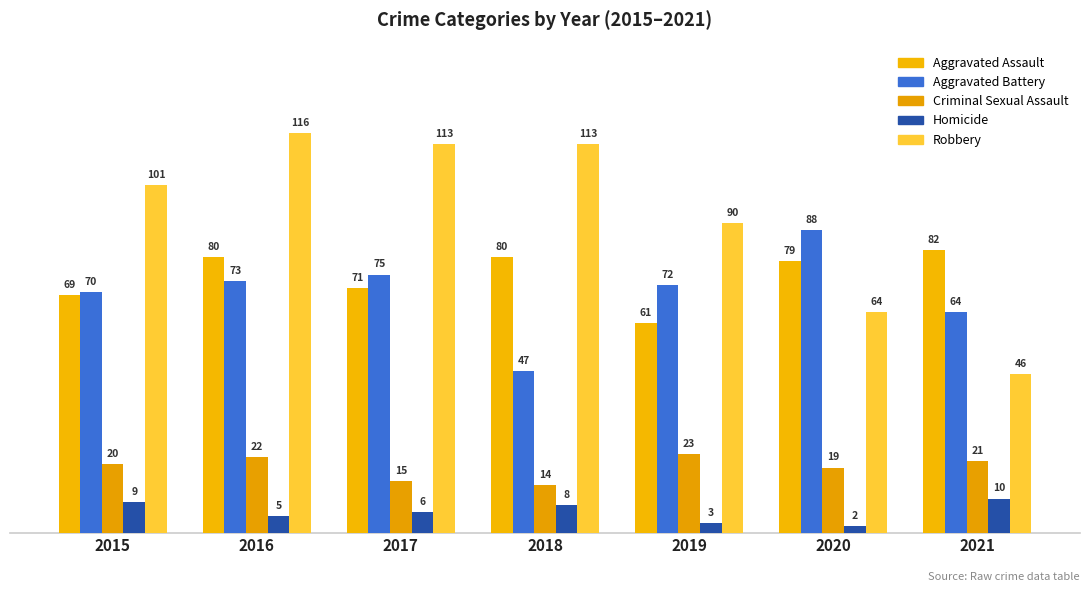

Are the bars grouped side by side (vs. stacked)?

Yes